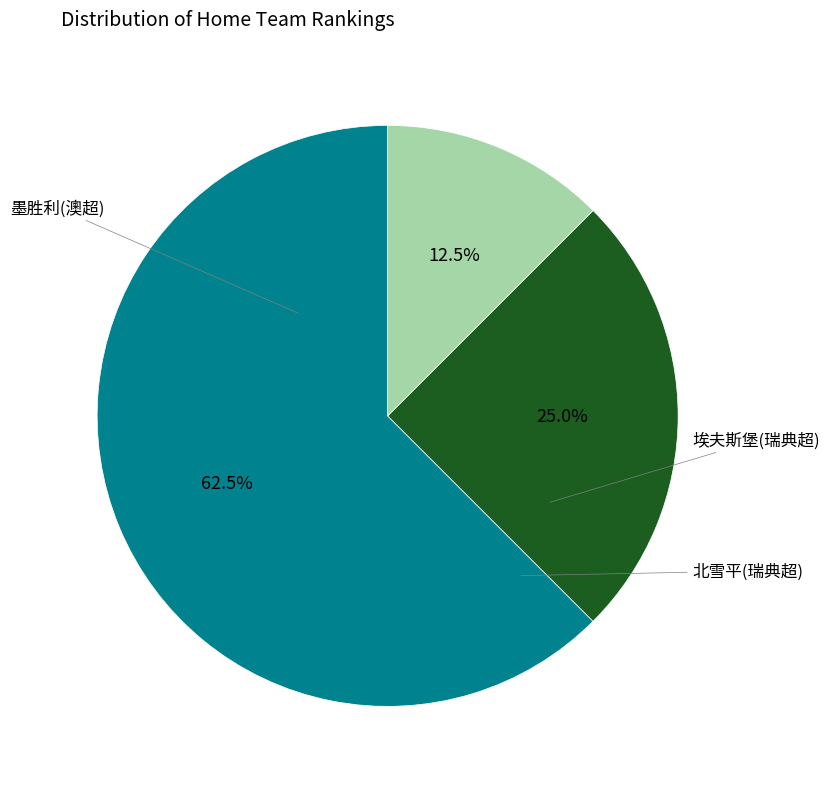

Is there a majority slice in this chart?

Yes